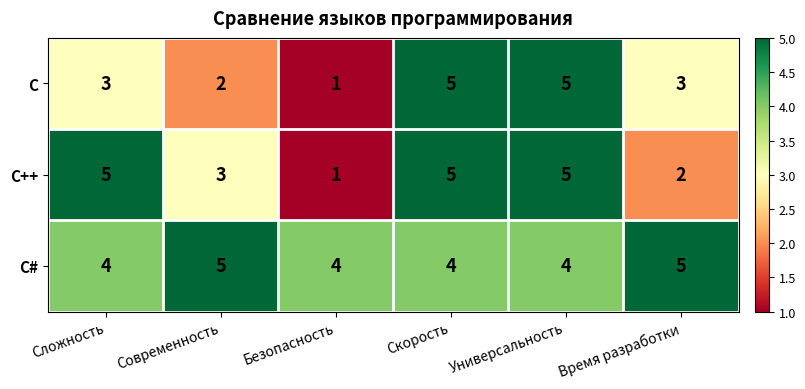

The value of C# at Безопасность is 4. True or false?

True